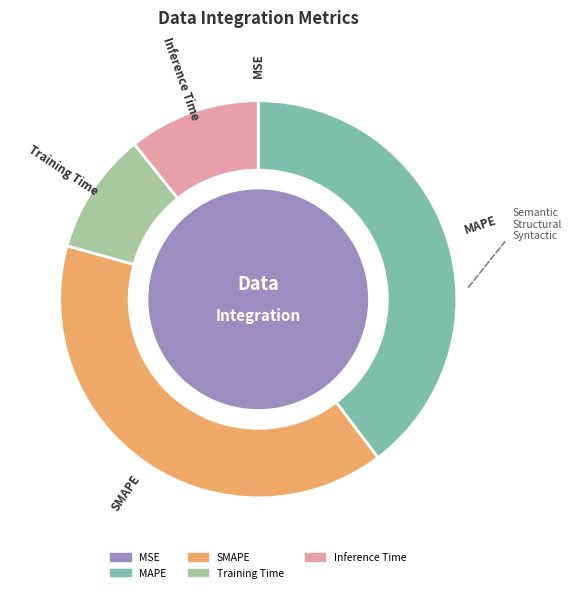

Is it true that Inference Time is 11% of the pie?

True